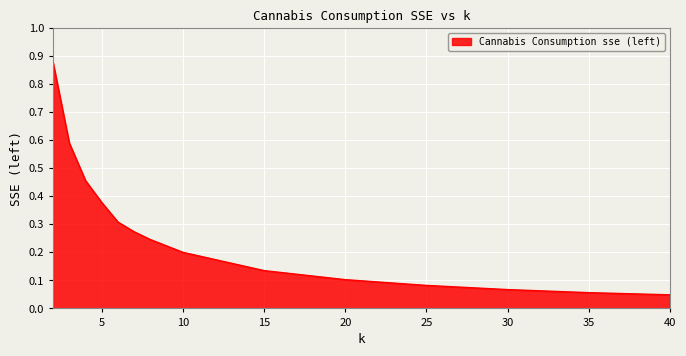

How many lines are shown in the chart?

1